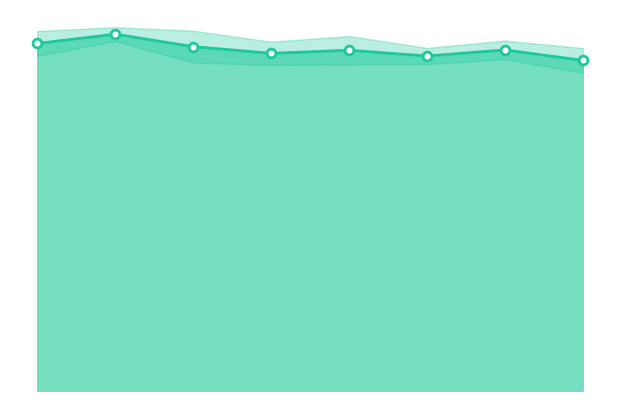

Which series has the largest Y range (max minus min)?

auc_mean_line